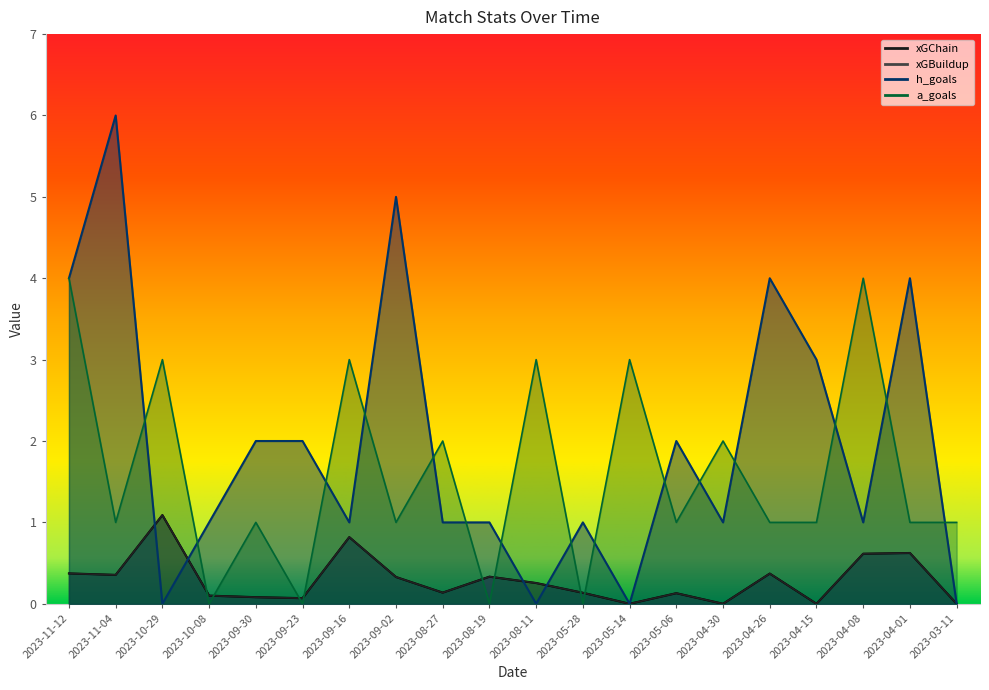

Which label corresponds to the largest value in the chart?

2023-11-04